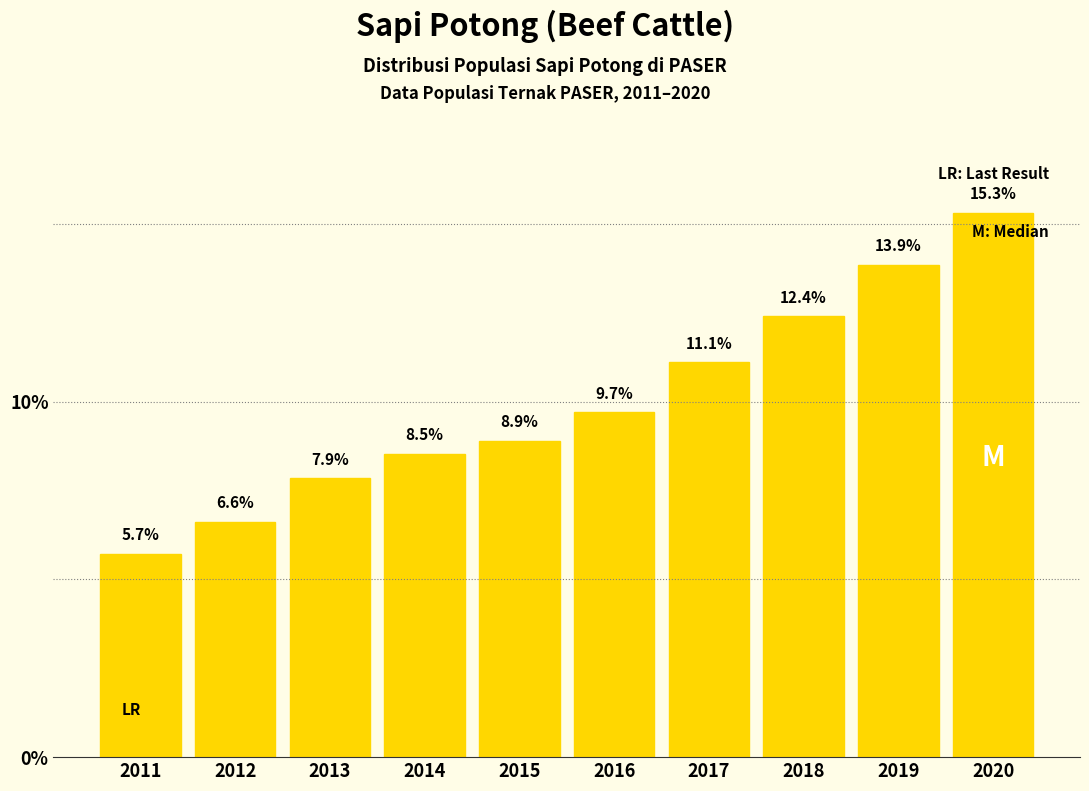

Reading left to right, transcribe all the data shown in this chart.

2011=5.7	2012=6.6	2013=7.9	2014=8.5	2015=8.9	2016=9.7	2017=11.1	2018=12.4	2019=13.9	2020=15.3